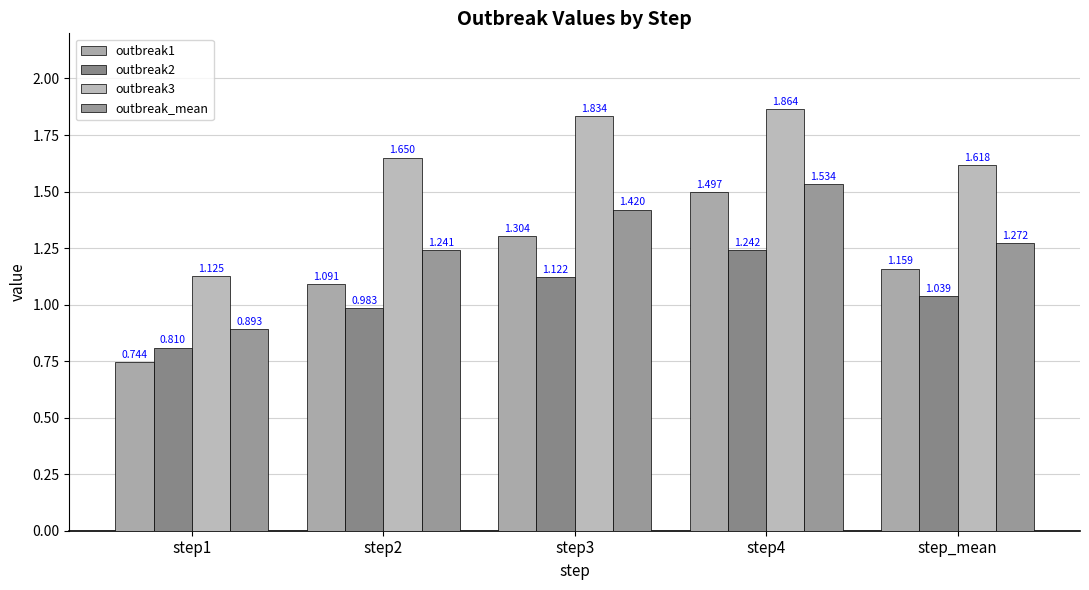

Rank the series at step1 from highest to lowest value.

outbreak3, outbreak_mean, outbreak2, outbreak1